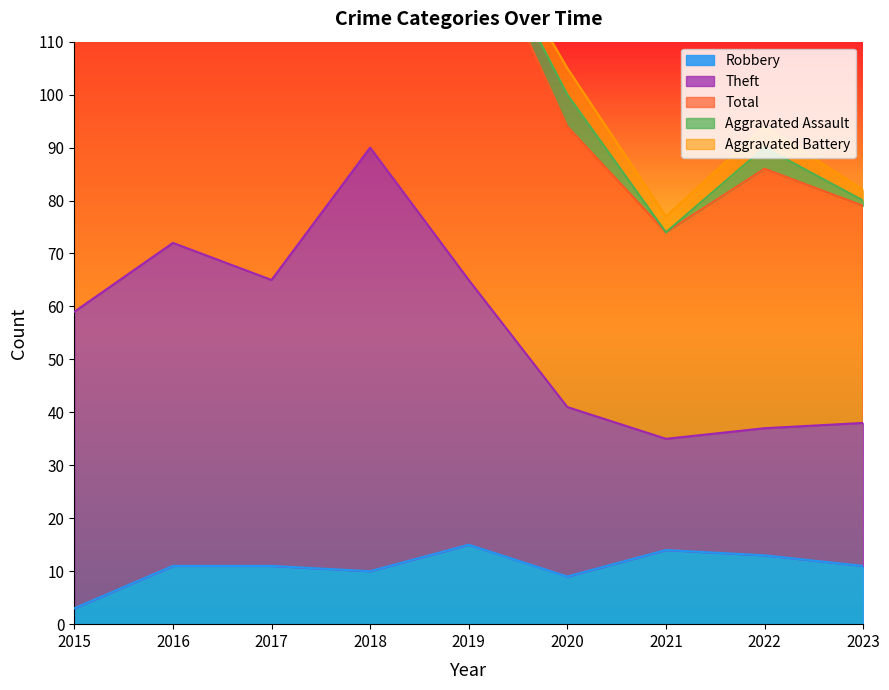

Does the chart have visible grid lines?

No